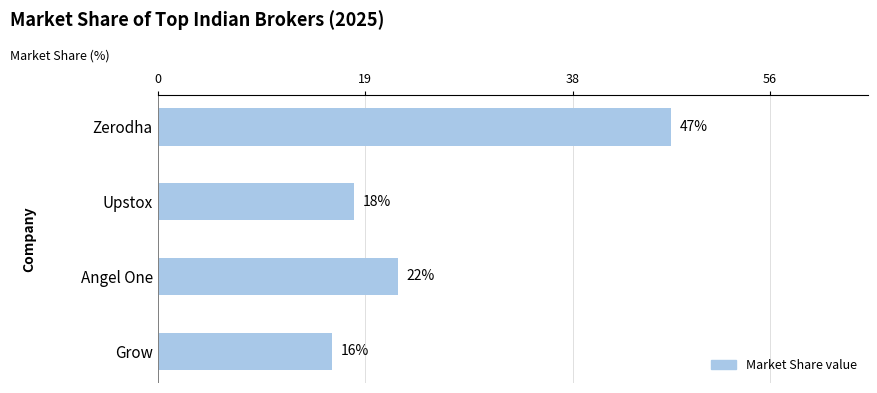

The value at Zerodha is 67. True or false?

False